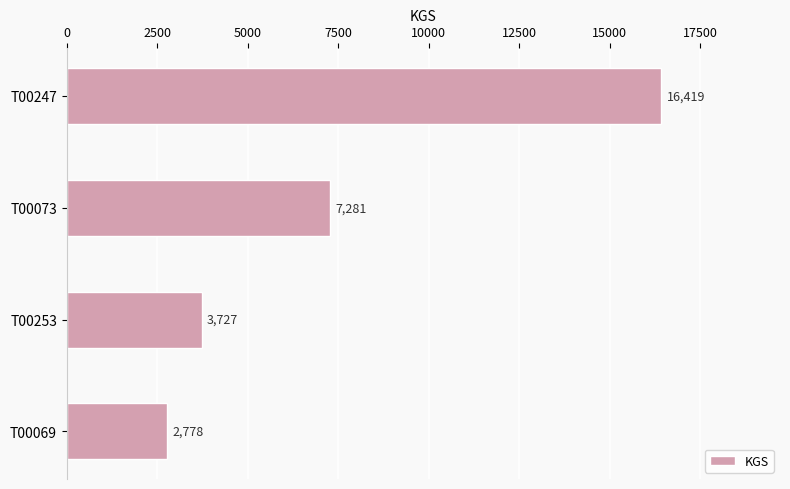

What is the difference between the second highest and minimum values?

4503